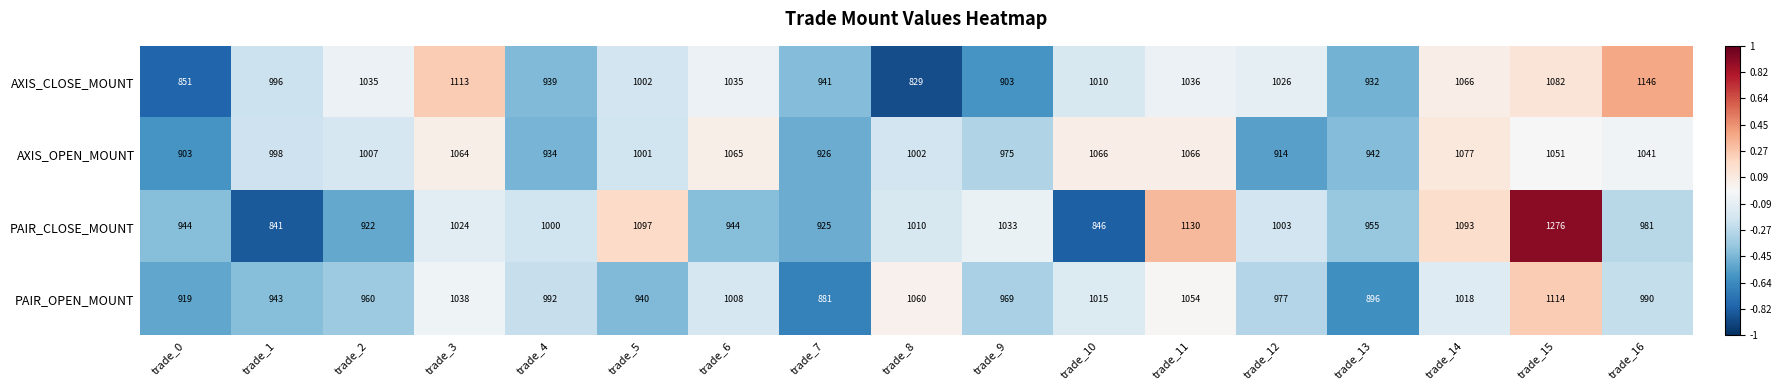

What is the difference between the highest and lowest values at trade_4?

66